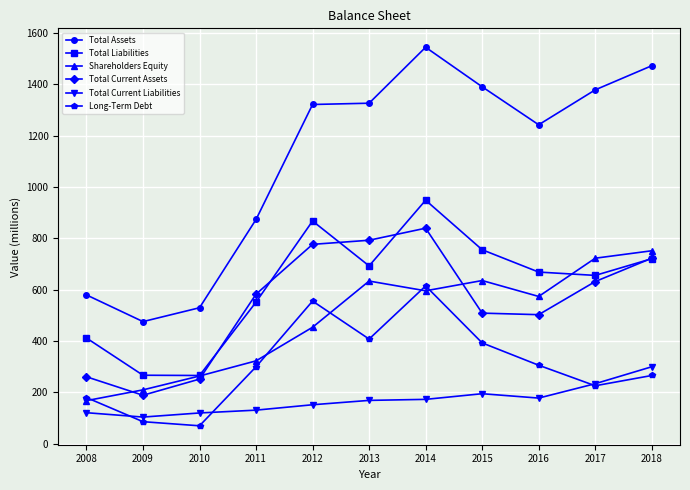

Which series changed the most between 2011 and 2018?

Total Assets